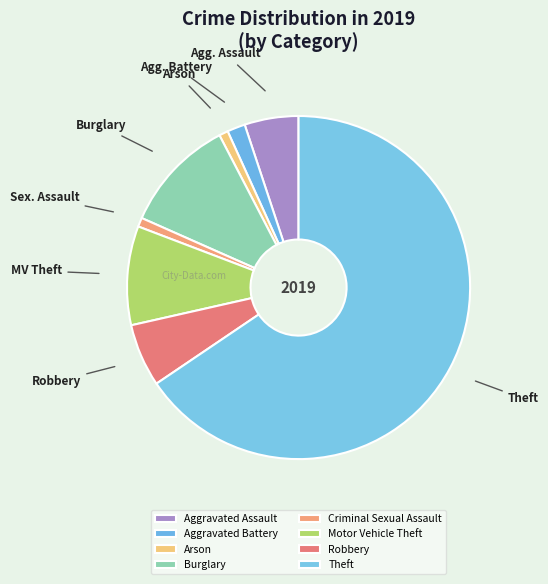

Approximately how many times larger is the value at Aggravated Assault compared to Burglary?

0.5